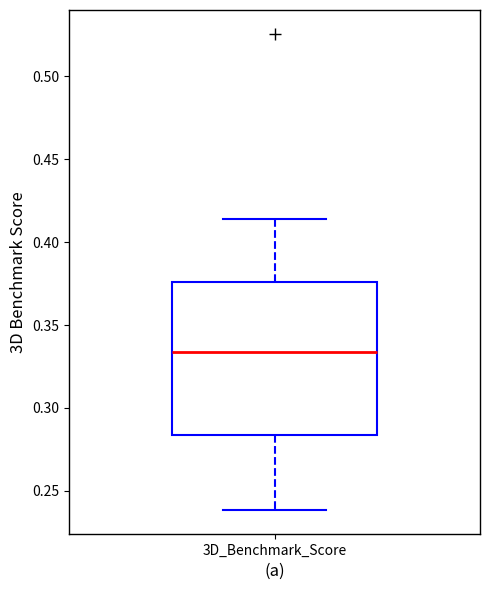

Transcribe this box plot: give where the median line is, the range the box spans, and where the two whiskers end, as read against the y-axis. The values are not printed on the chart, so give them approximately, as read against the axis.

median 0.335, box 0.285 to 0.375, whiskers 0.240 to 0.415